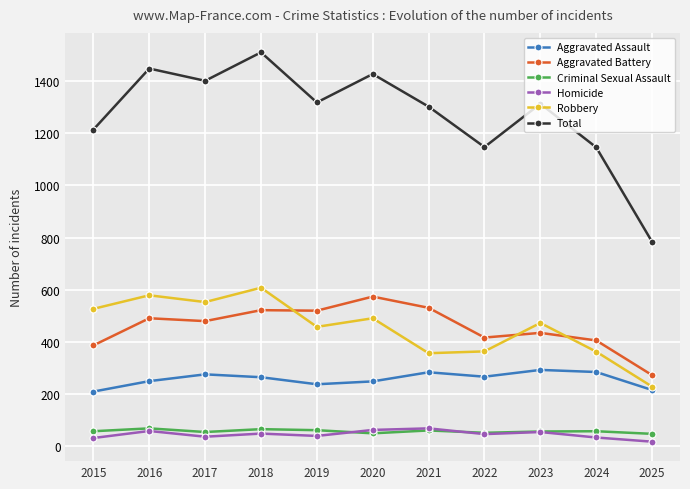

Which series has the widest spread of values?

Total